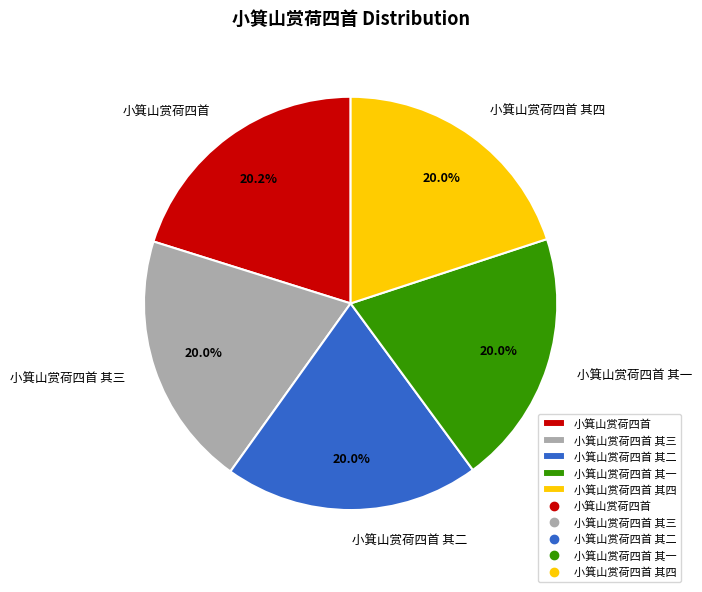

Is it true that 小箕山赏荷四首 其一 is 20% of the pie?

True